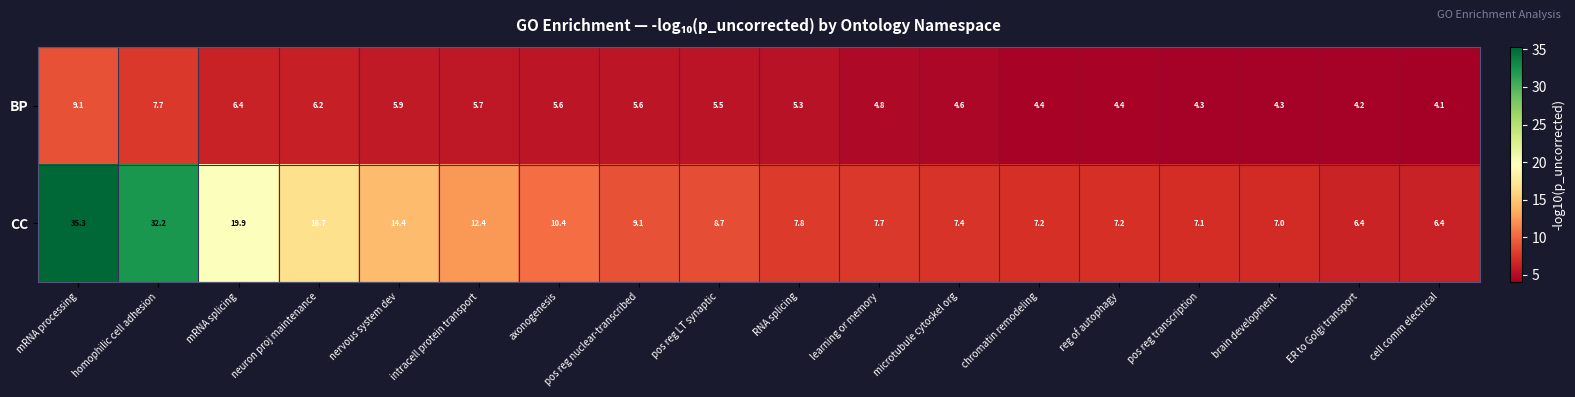

Rank the series at pos reg LT synaptic from lowest to highest value.

BP, CC